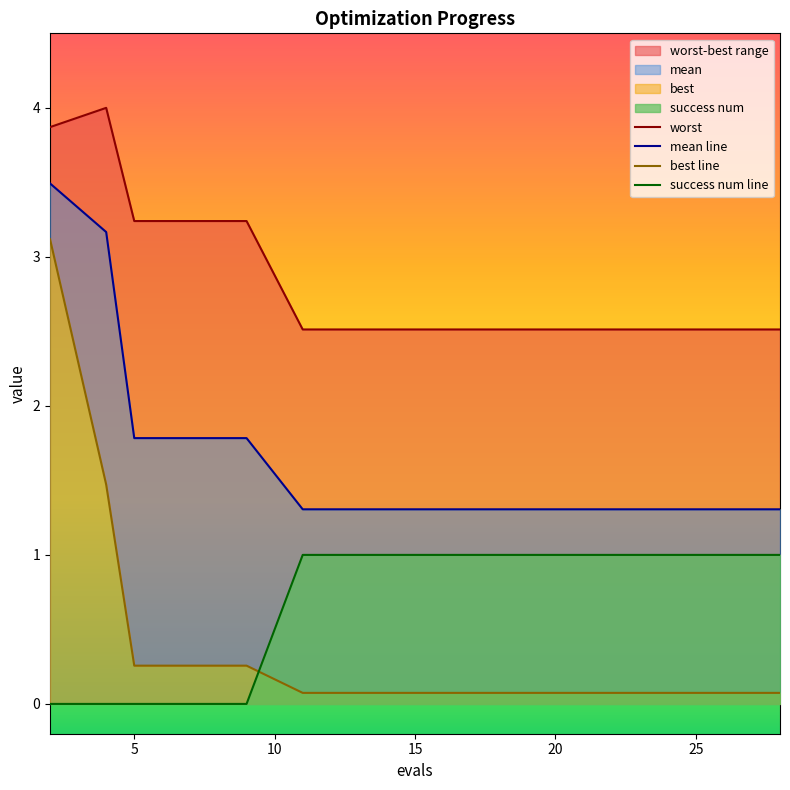

True or false: worst and success num line intersect in this chart.

False